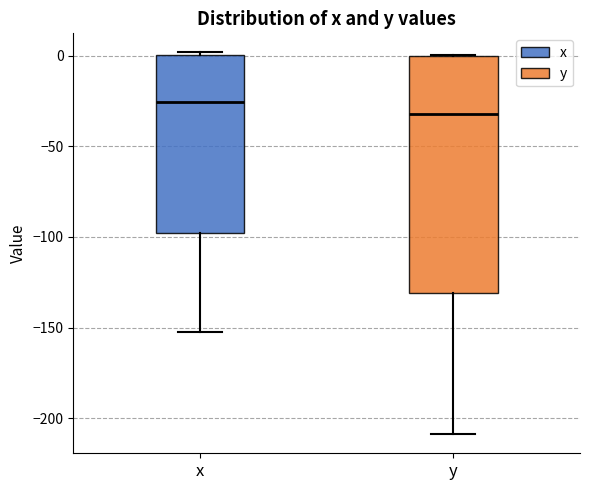

Which box is the tallest, from its lower edge to its upper edge?

y